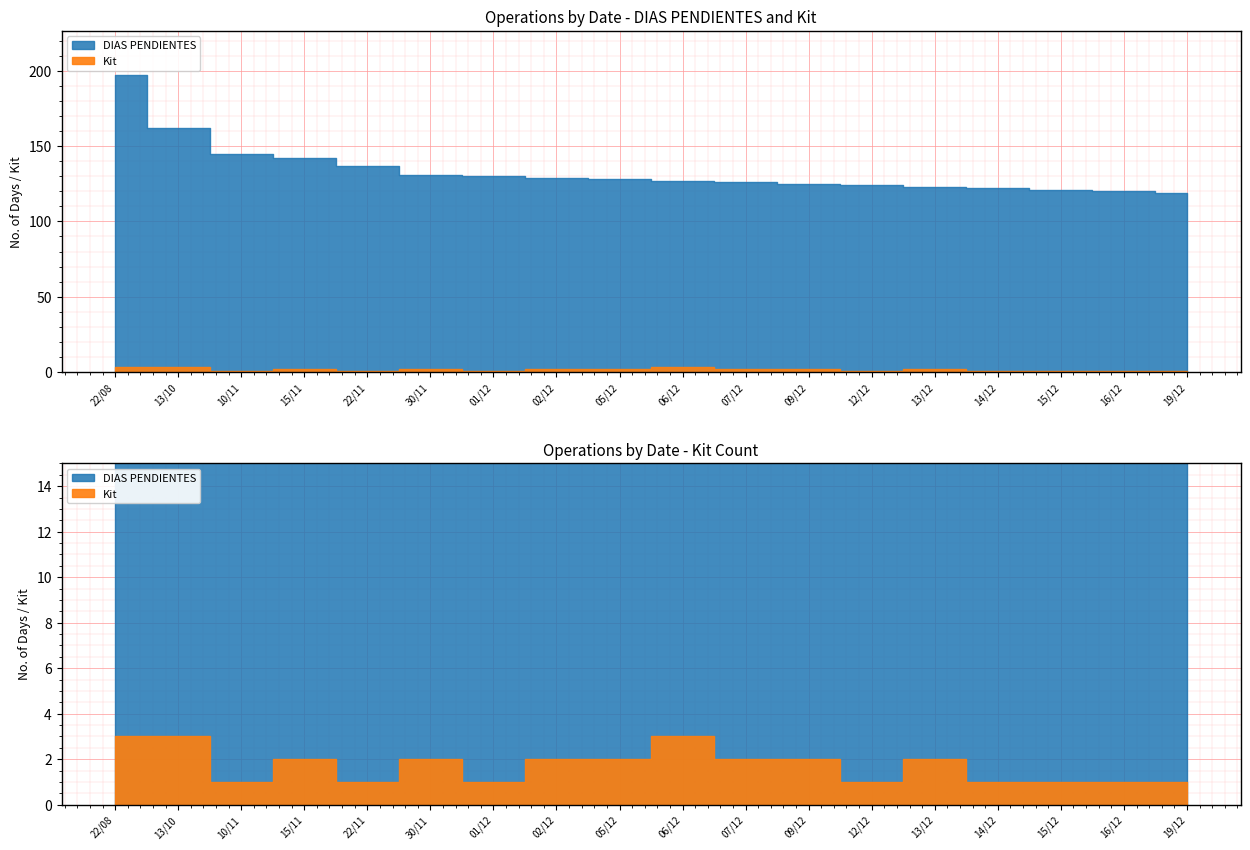

How many data points in DIAS PENDIENTES are above 128?

8